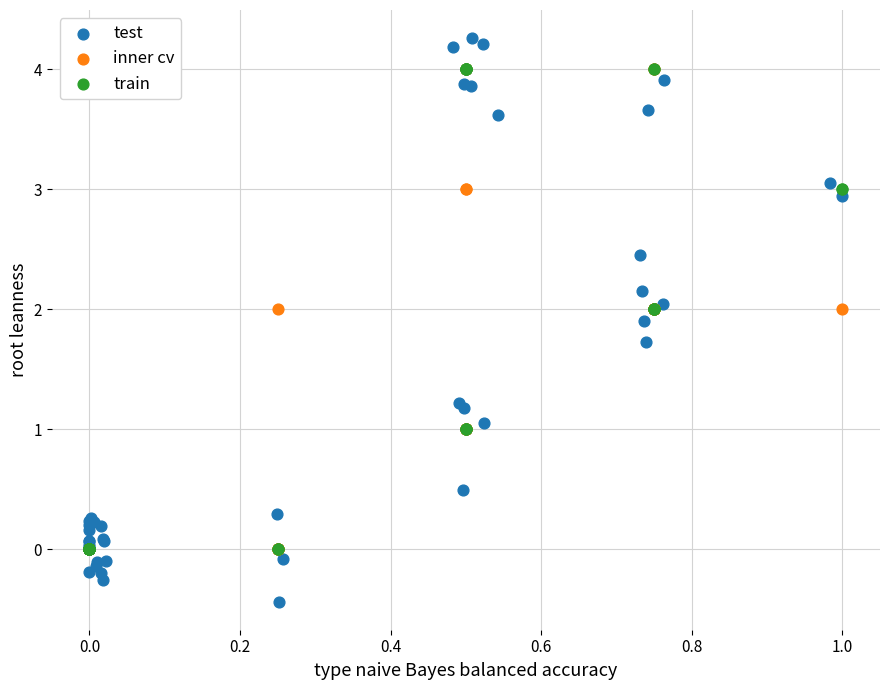

Which series contains the highest Y value?

test